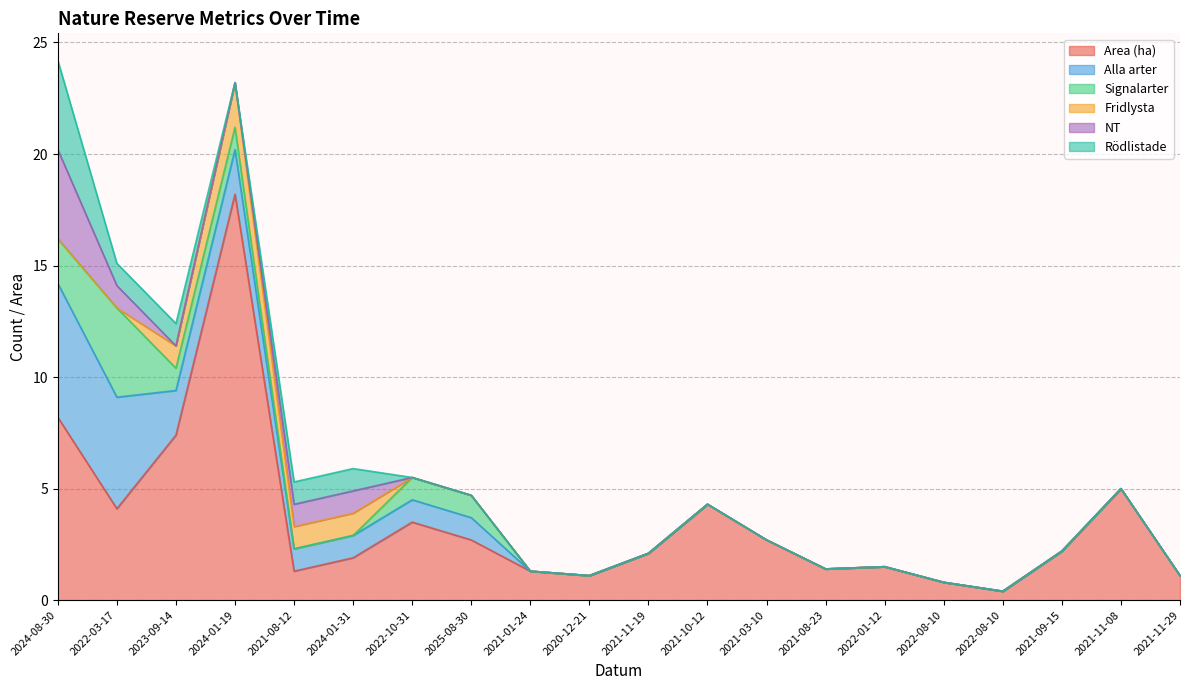

What are all the series names shown in the legend?

Area (ha), Alla arter, Signalarter, Fridlysta, NT, Rödlistade